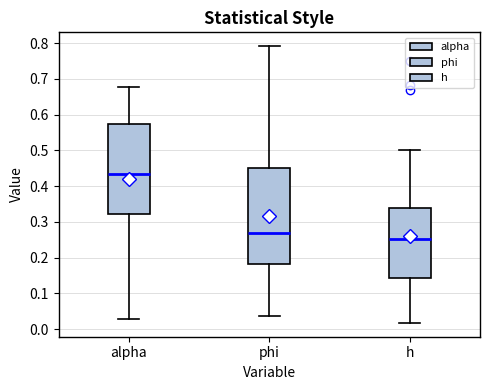

Where is the upper edge of the box for h on the y-axis? The values are not printed on the chart, so give them approximately, as read against the axis.

0.34